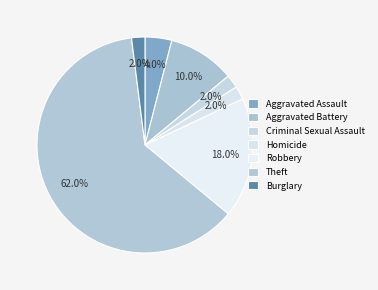

Count the number of slices in the pie.

7